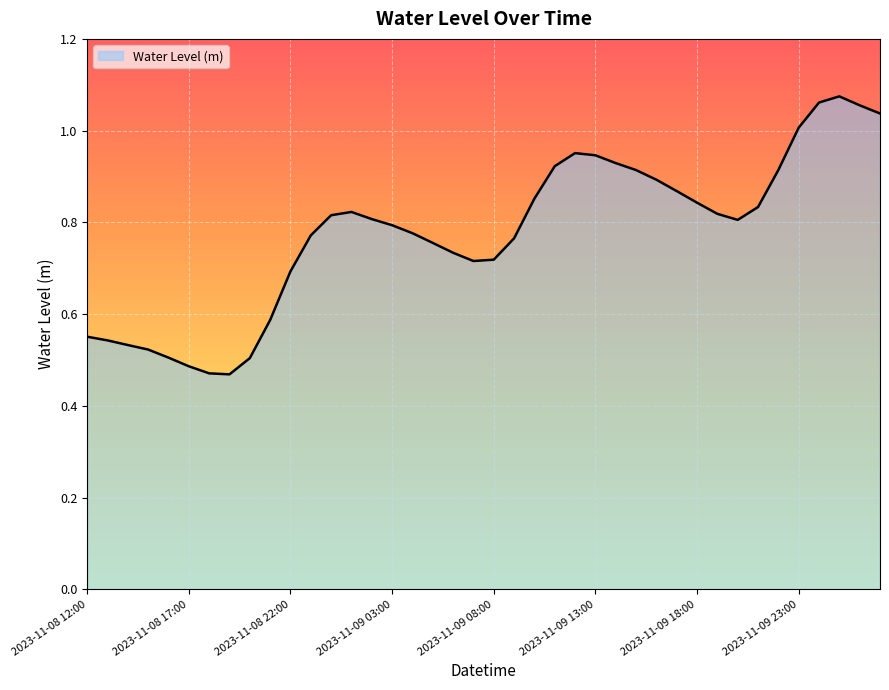

How many lines are shown in the chart?

1